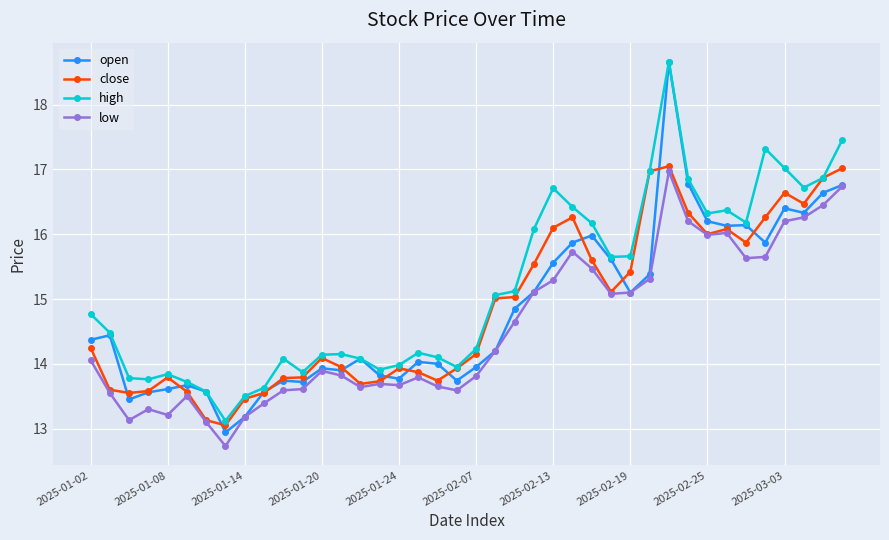

What is the maximum value shown in the chart?

18.7